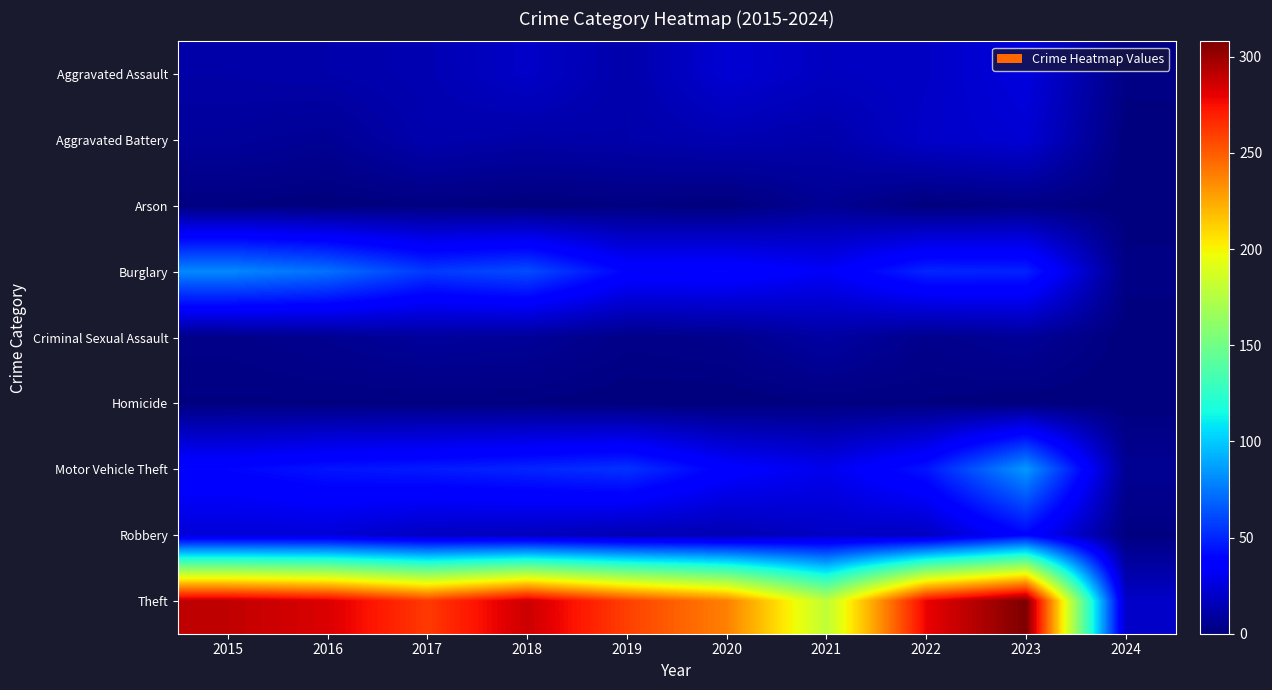

What is the maximum value shown in the chart?

308